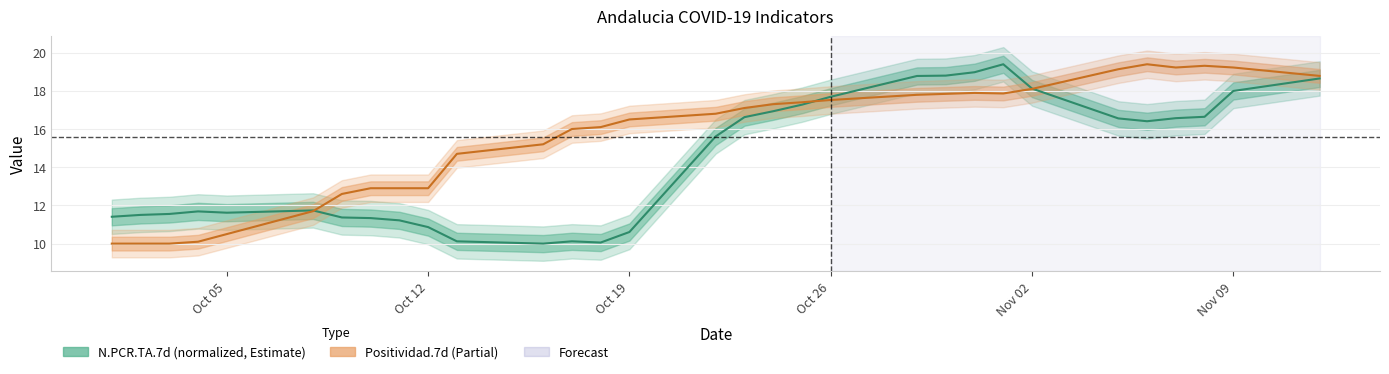

What is the average value of the Positividad.7d series?

15.6